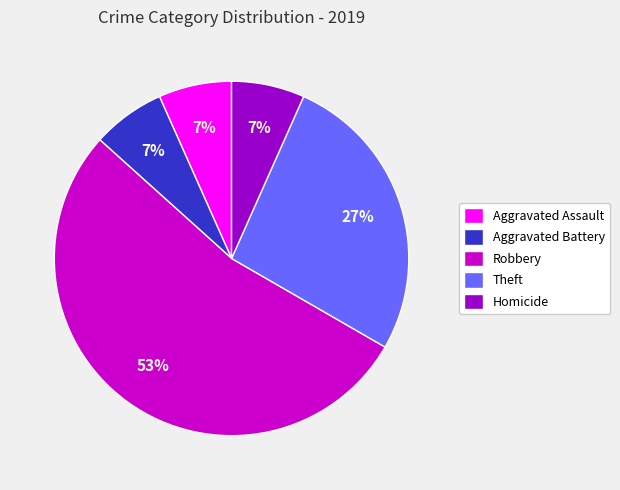

Between Theft and Robbery, which is larger?

Robbery